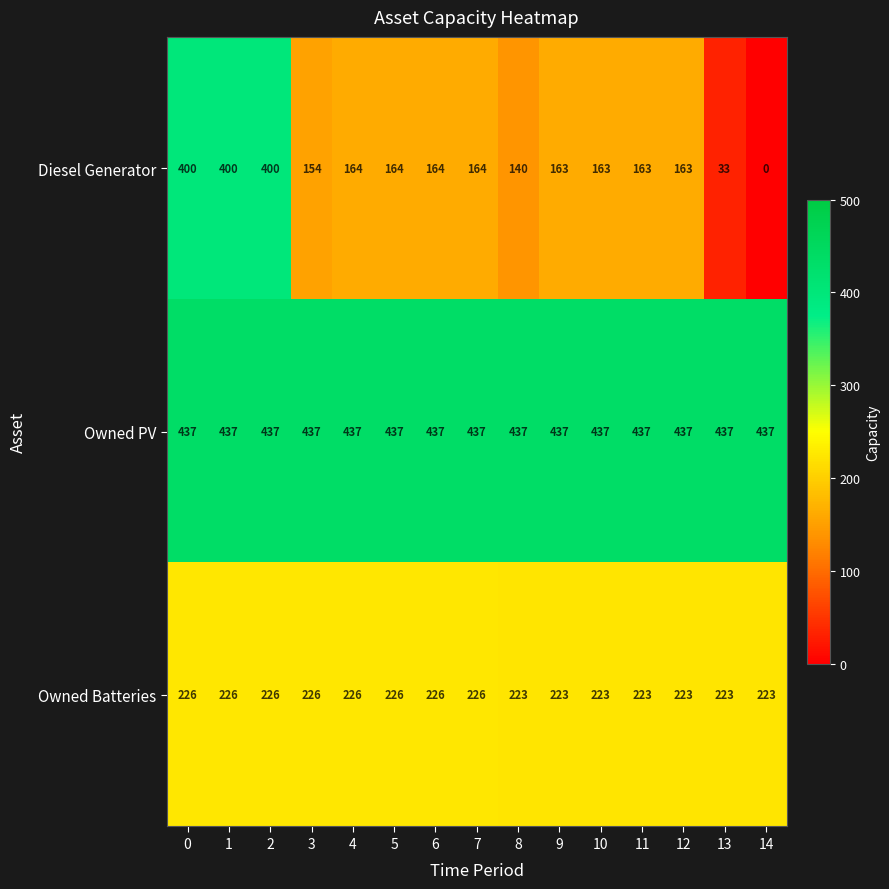

What is the minimum value for Owned PV?

437